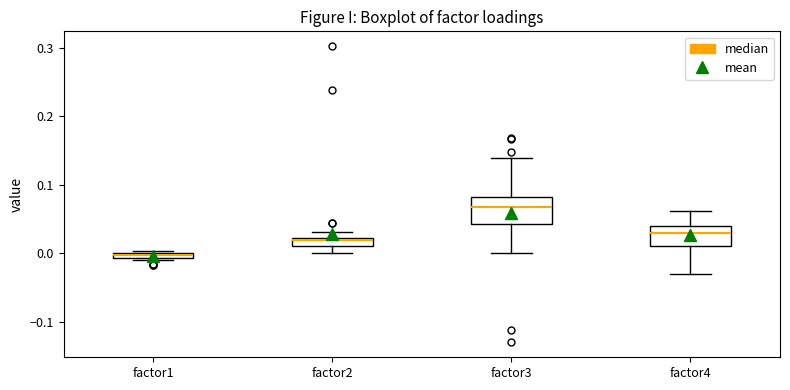

Comparing the boxes themselves (not the whiskers), which one is the tallest?

factor3